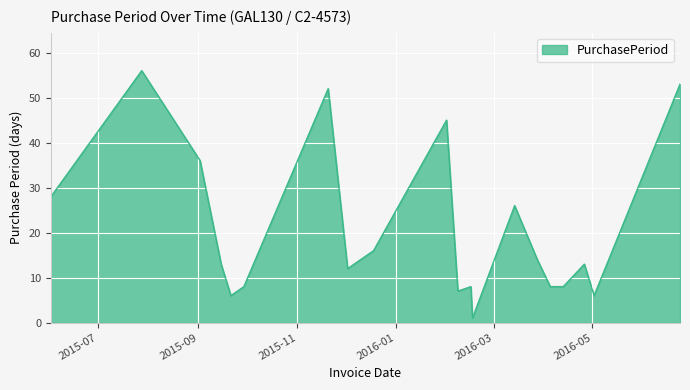

What is the difference between the maximum and minimum values?

55